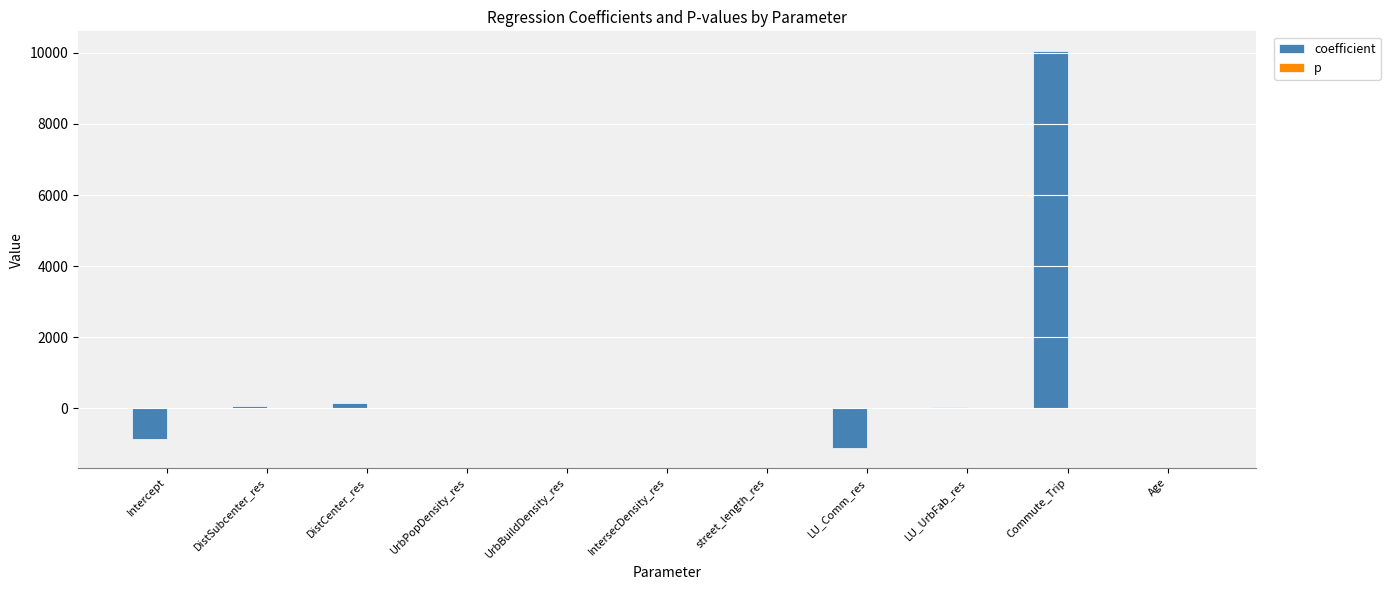

Is it true that coefficient equals -570.3 at LU_Comm_res?

False